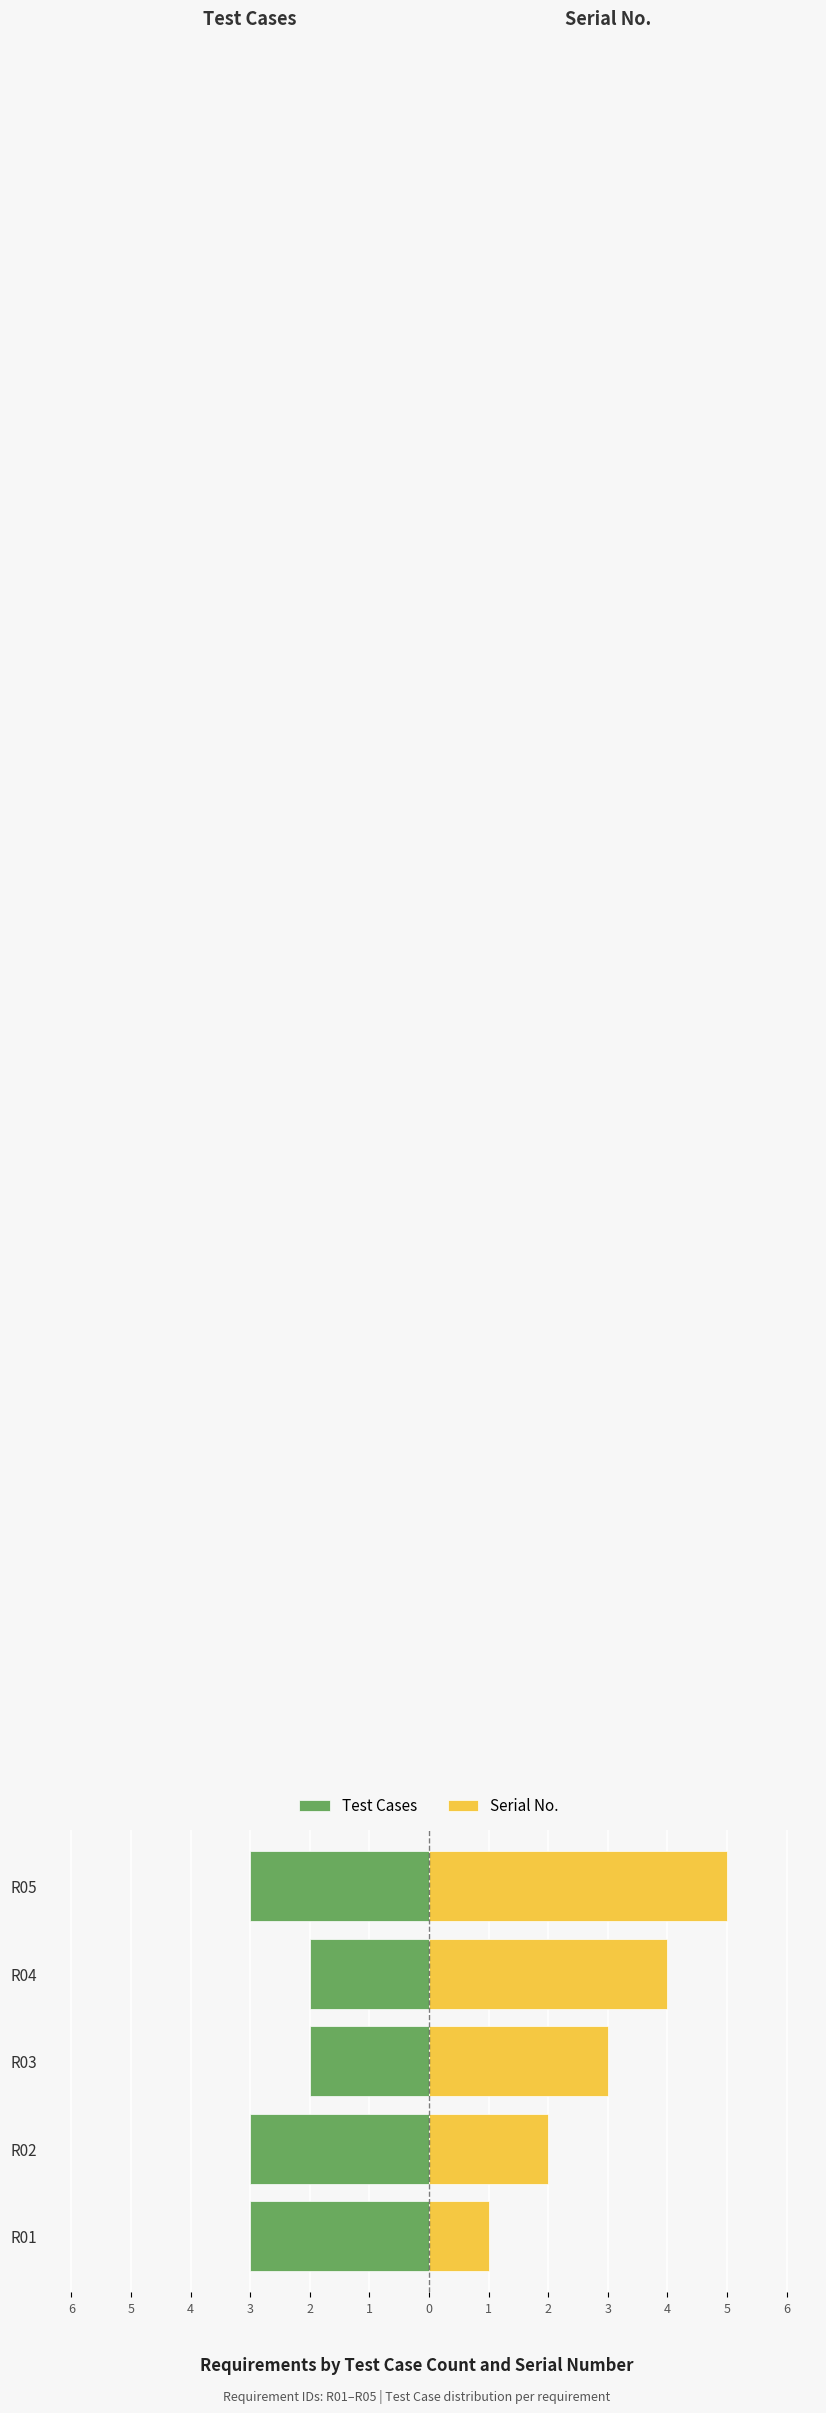

Rank the series by their average value, from highest to lowest.

Serial No., Test Cases